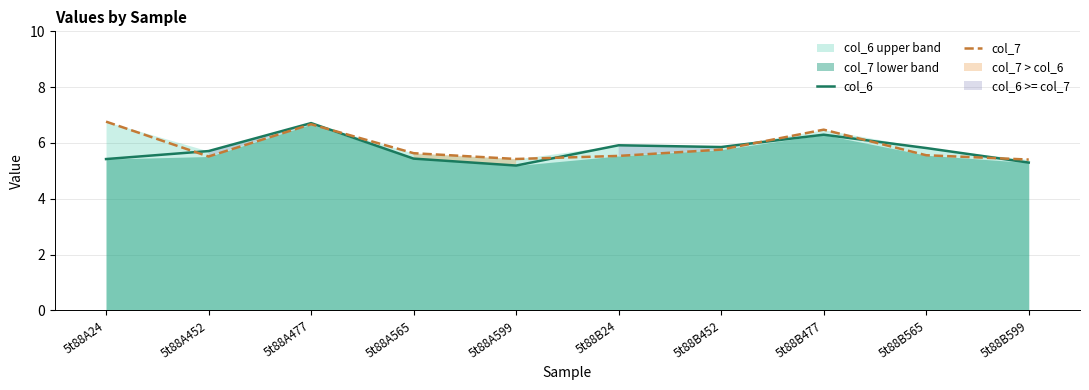

The col_6 series shows 1.7 at 5t88A24. True or false?

False